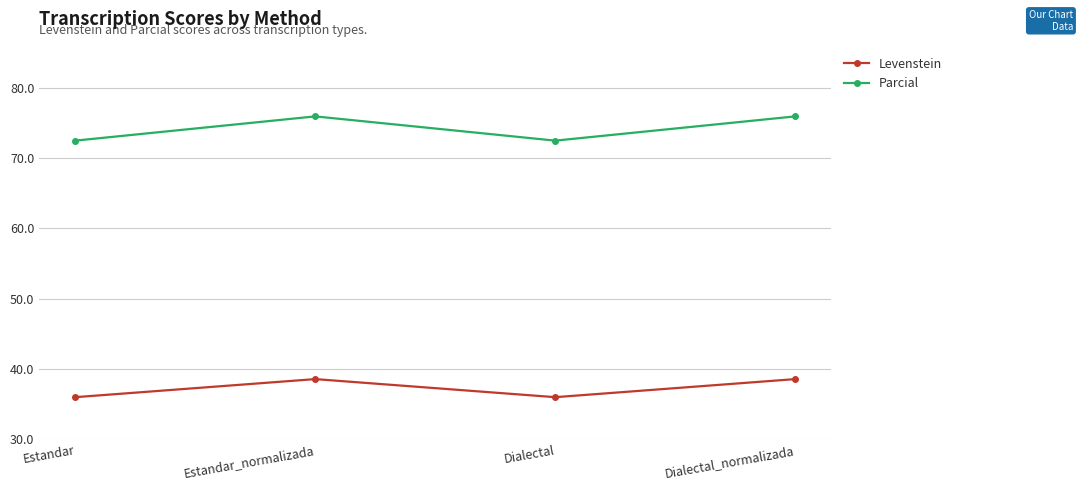

Which series has the largest total across all categories?

Parcial